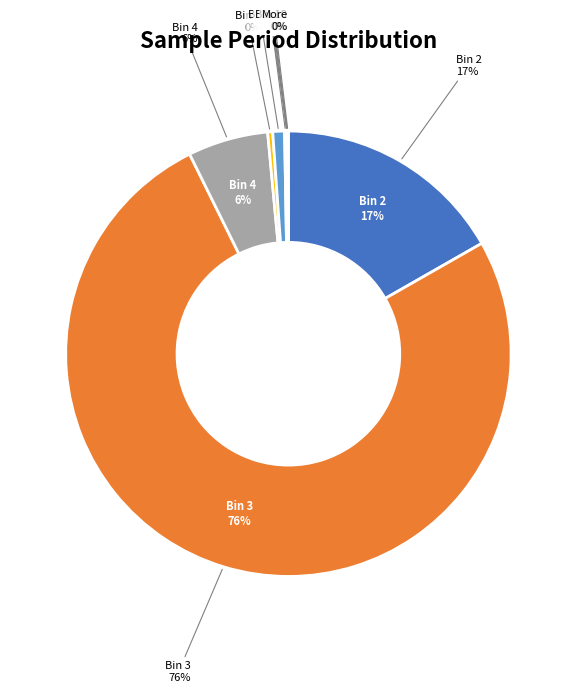

Rank the categories by value from lowest to highest.

Bin 10, Bin 8, Bin 9, More, Bin 7, Bin 5, Bin 6, Bin 4, Bin 2, Bin 3